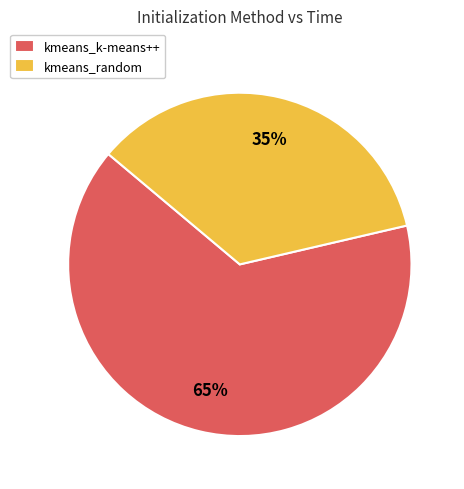

To the nearest percent, what portion does kmeans_random represent?

35%